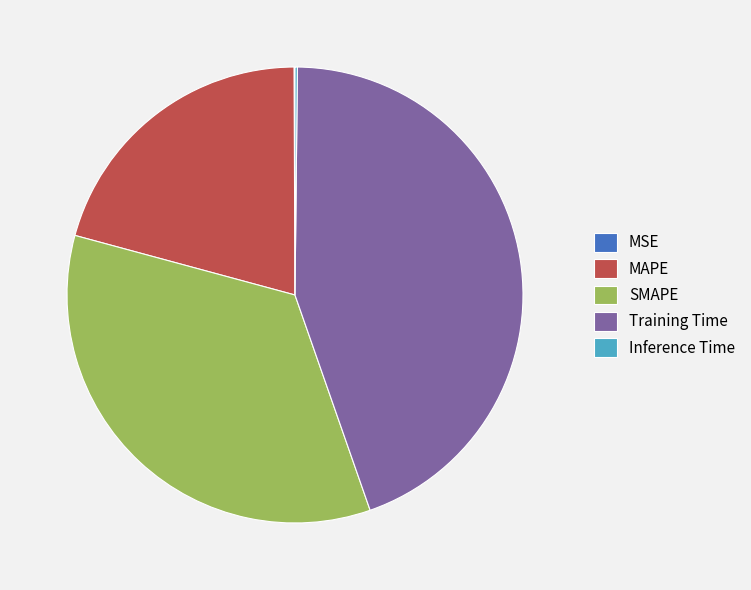

Is there a majority slice in this chart?

No